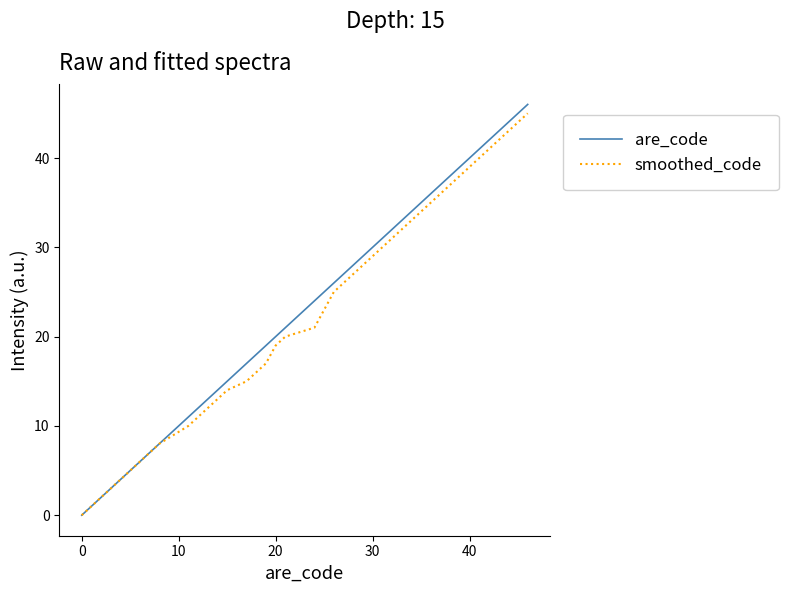

Which series has the widest spread of values?

are_code